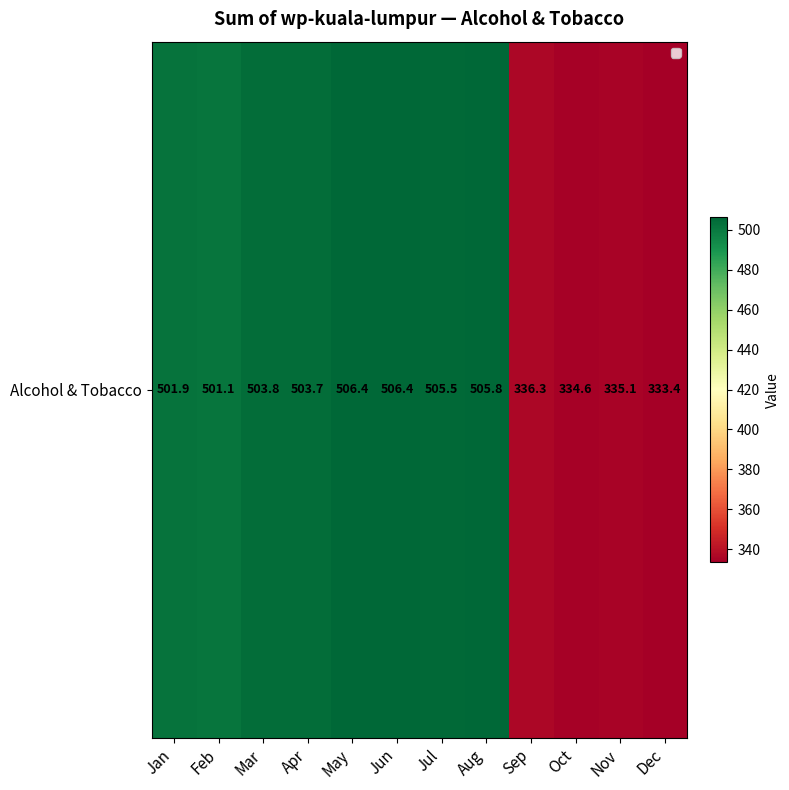

Reading right to left, list all the values displayed in this chart.

333.4	335.1	334.6	336.3	505.8	505.5	506.4	506.4	503.7	503.8	501.1	501.9